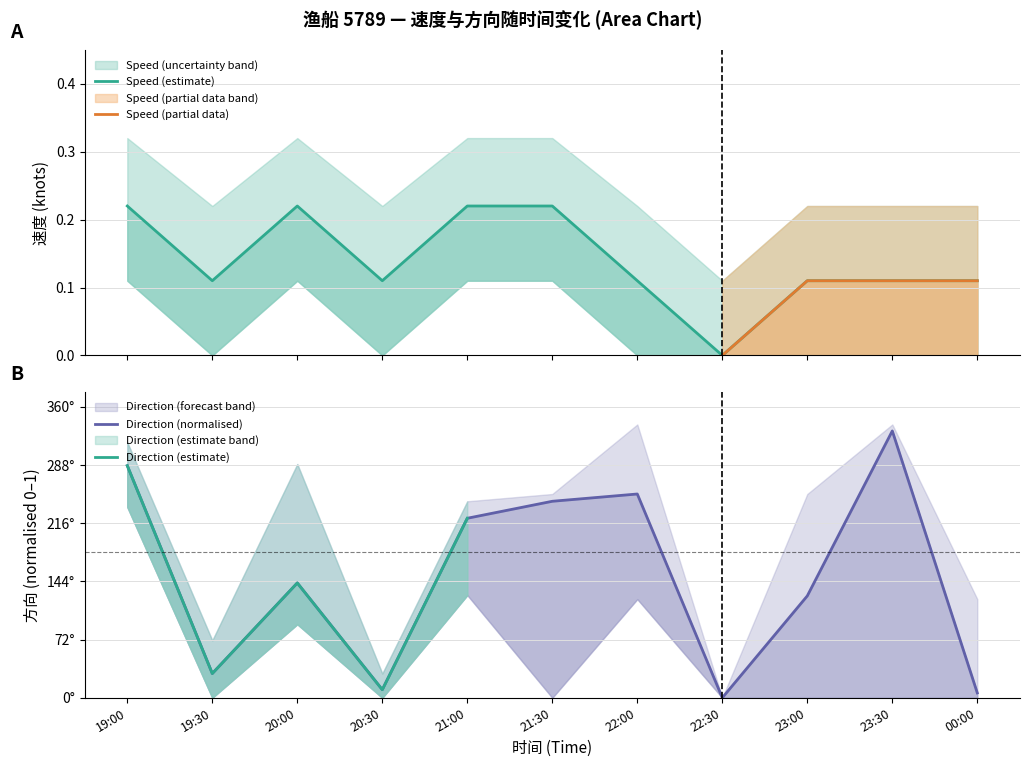

True or false: 速度 has a value of 0.2 at 21:30.

True